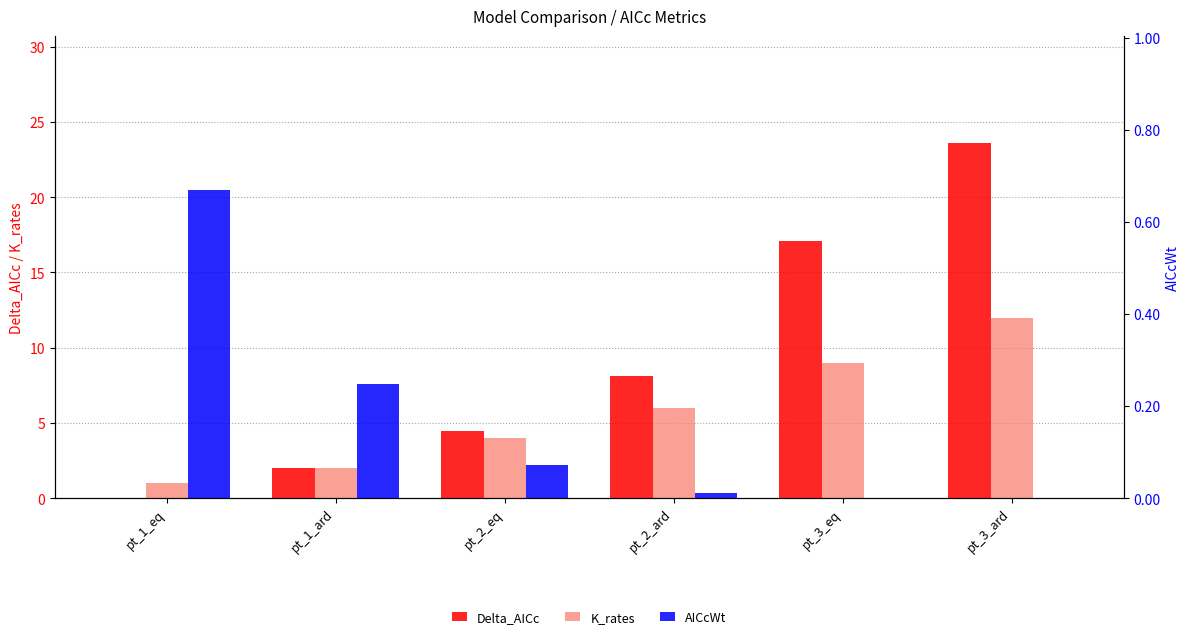

Rank the series by their average value, from lowest to highest.

AICcWt, K_rates, Delta_AICc